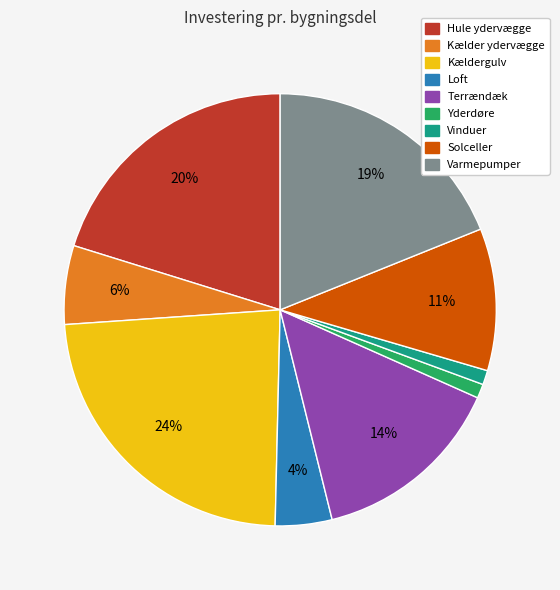

Which category has the biggest portion of the pie?

Kældergulv